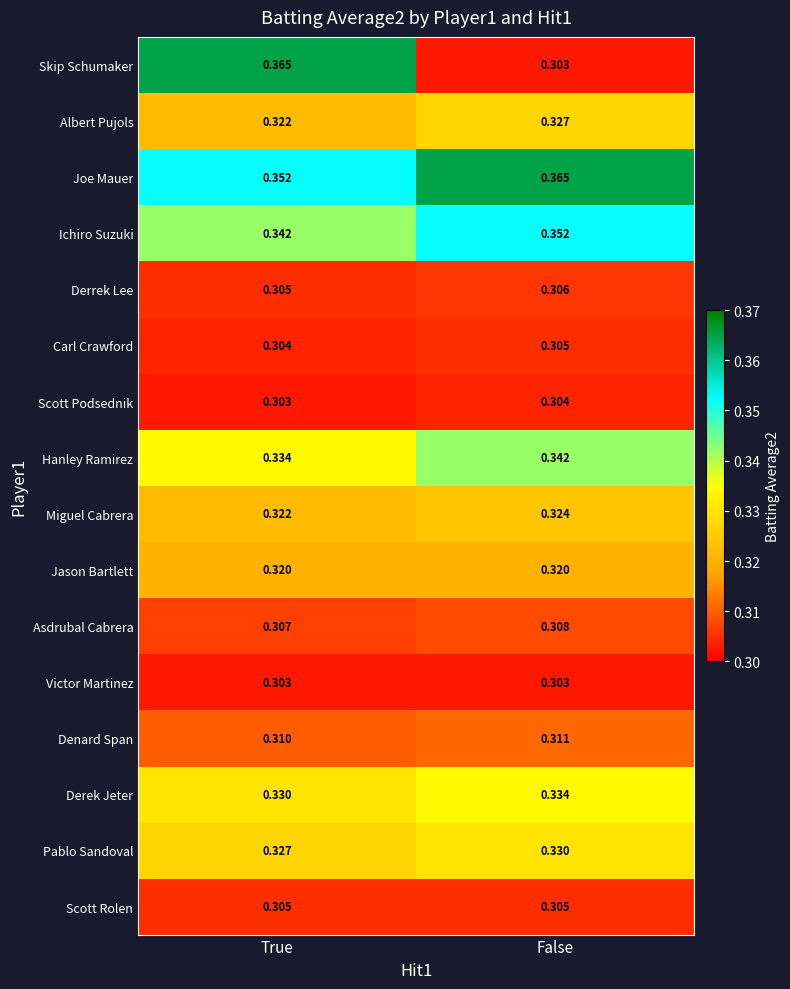

Which series has the widest spread of values?

Skip Schumaker